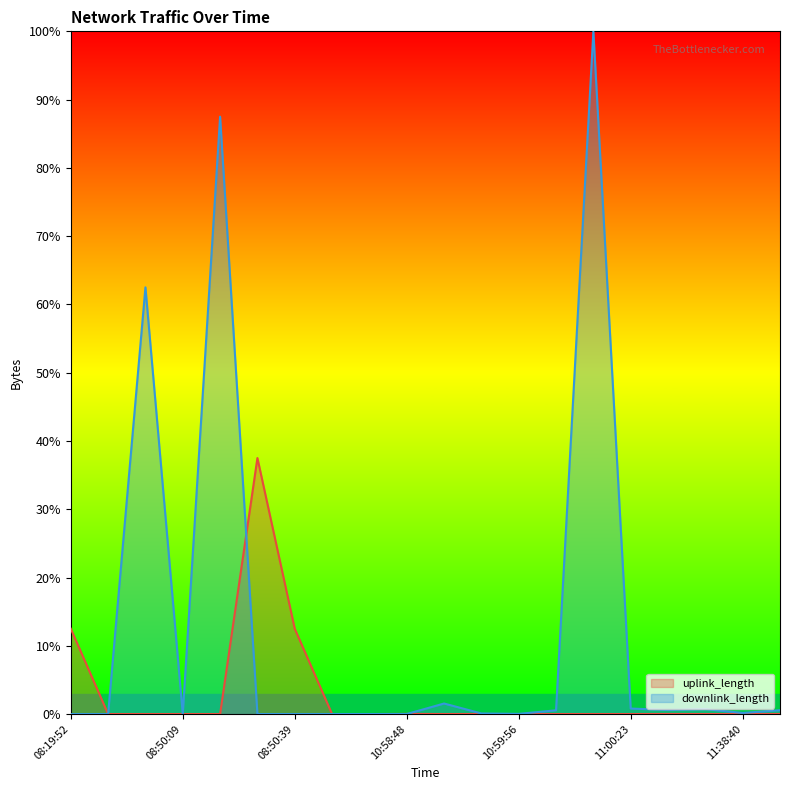

How many lines are shown in the chart?

2